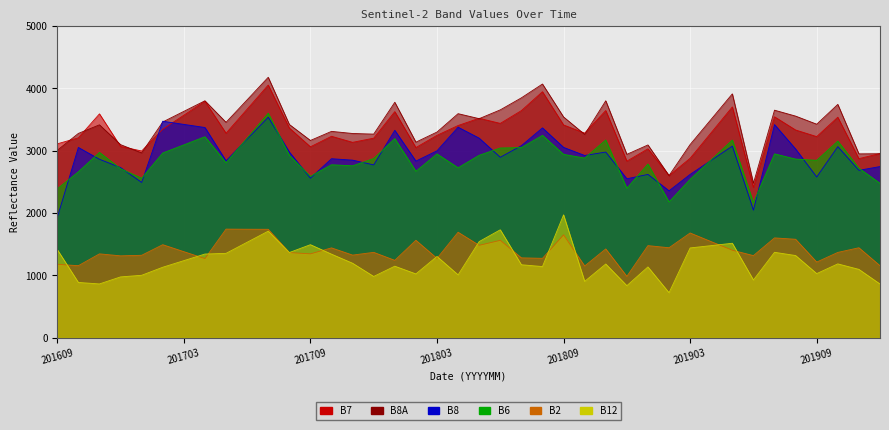

Which series has the widest spread of values?

B8A